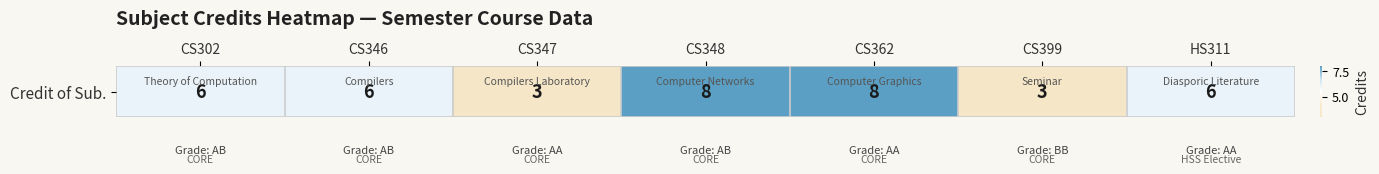

Rank the categories by value from lowest to highest.

CS347, CS399, CS302, CS346, HS311, CS348, CS362